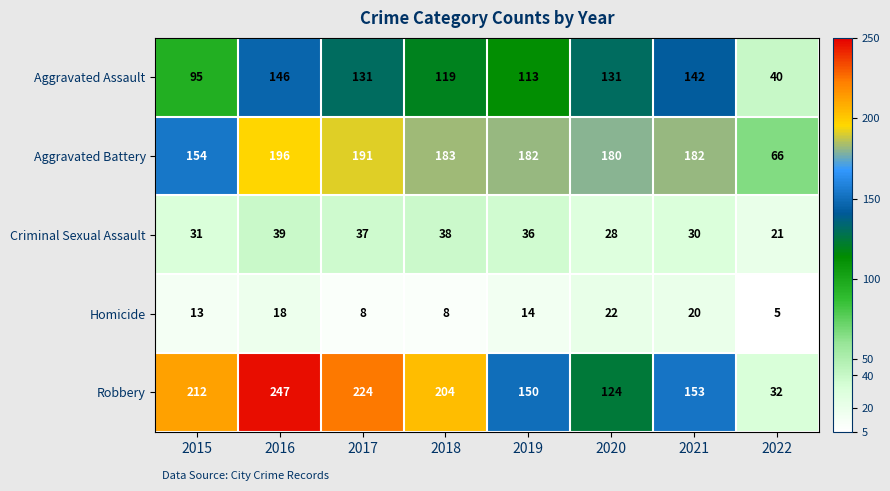

How many distinct data groups are displayed?

5